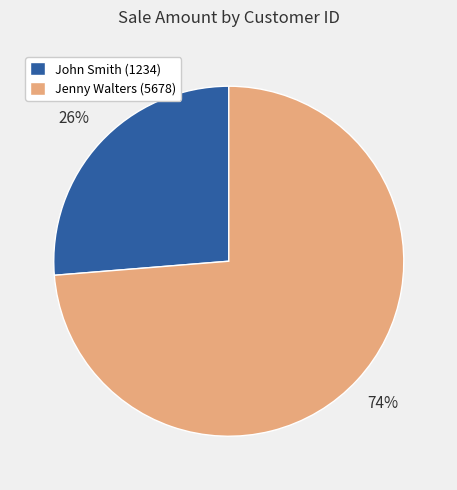

Is the sum of John Smith (1234) and Jenny Walters (5678) greater than half?

Yes